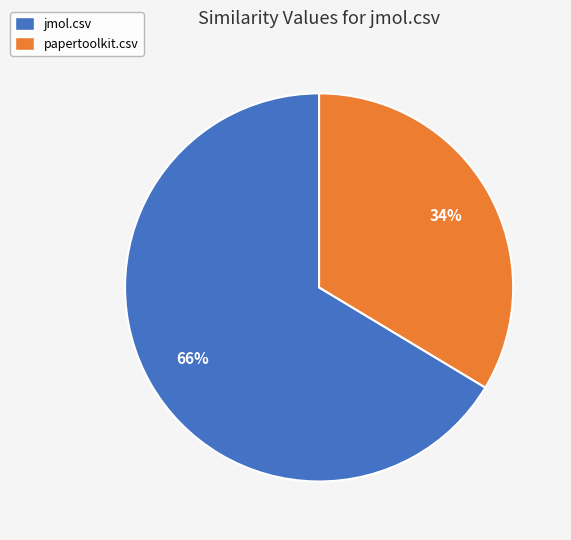

To the nearest percent, what is the average slice percentage?

50%